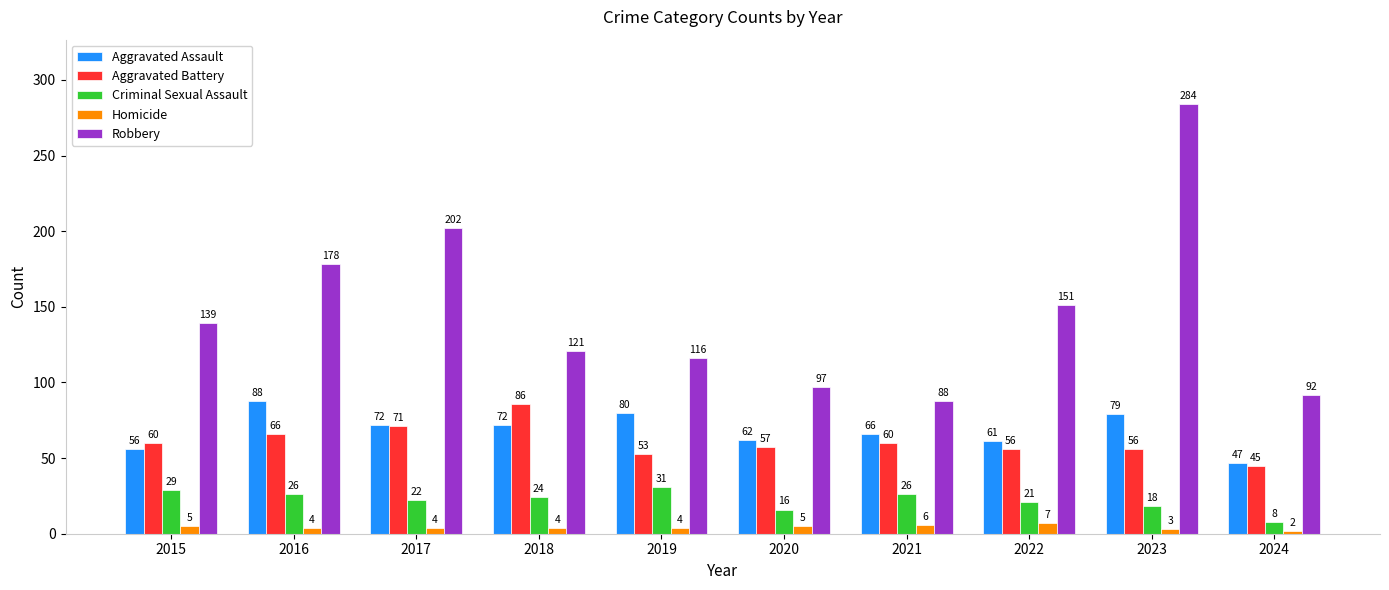

What value does the Aggravated Battery series have at 2017?

71